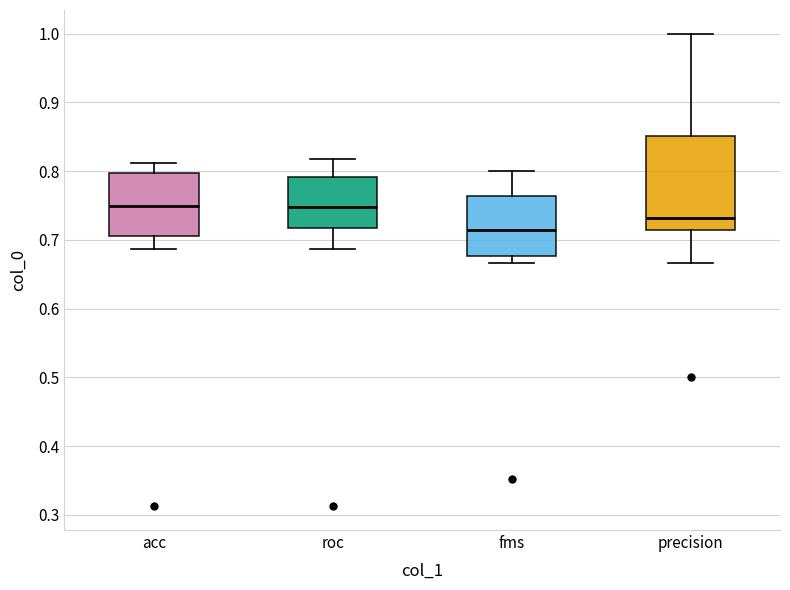

Where does the median line of the box for roc sit on the y-axis? The values are not printed on the chart, so give them approximately, as read against the axis.

0.75